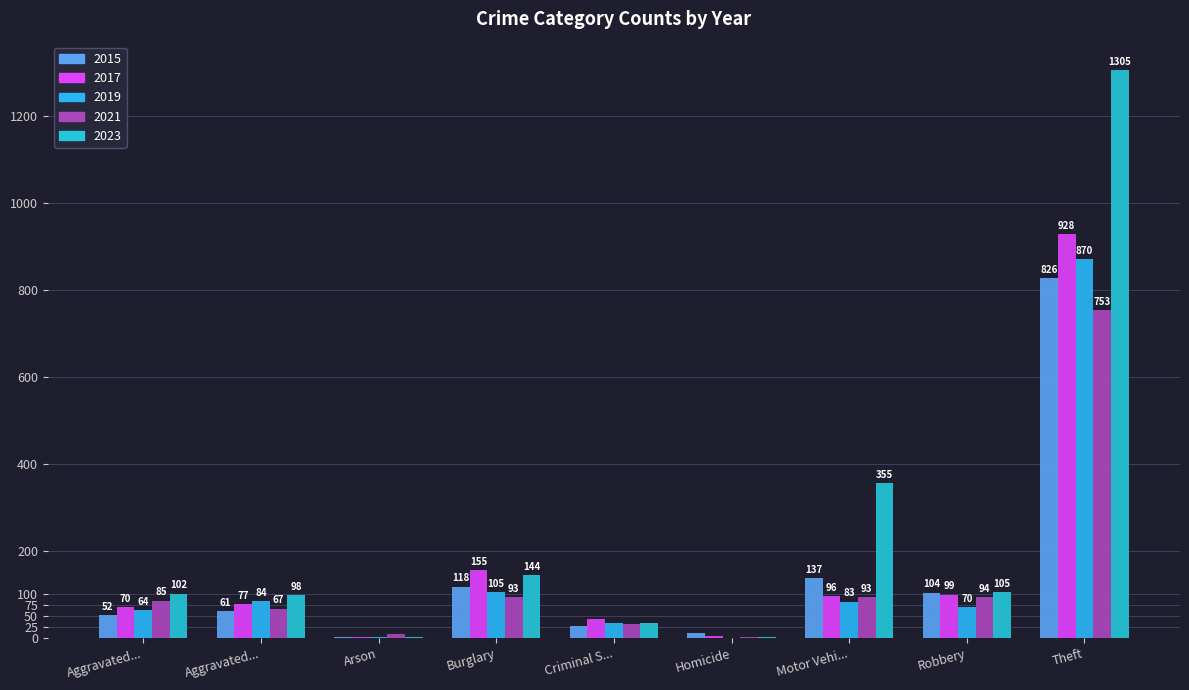

What are all the series names shown in the legend?

2015, 2017, 2019, 2021, 2023